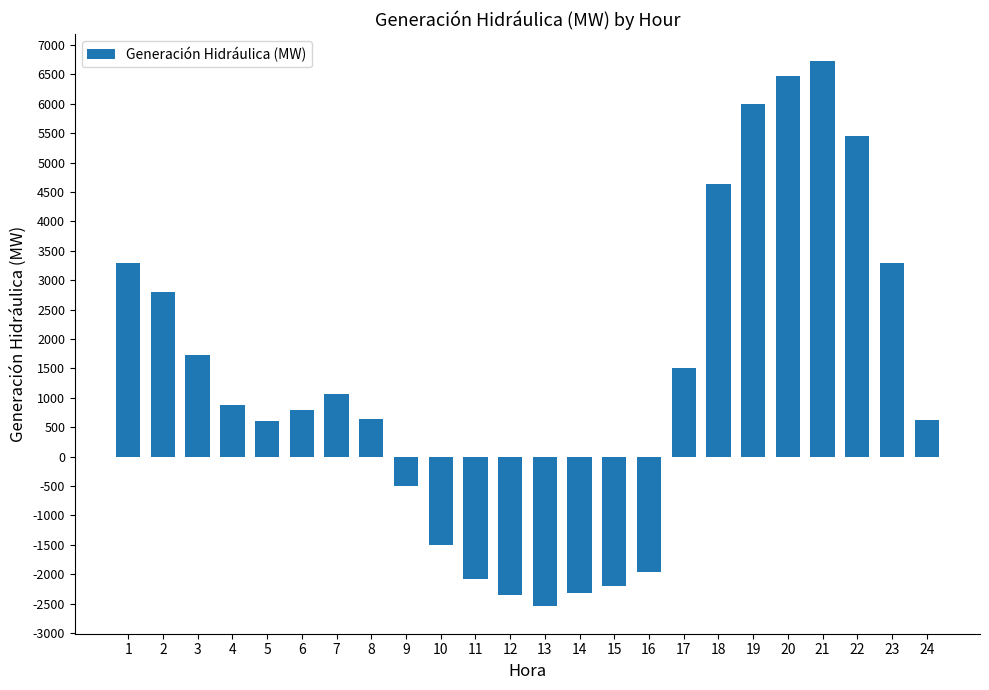

Where is the data nearest to the value 2087?

3